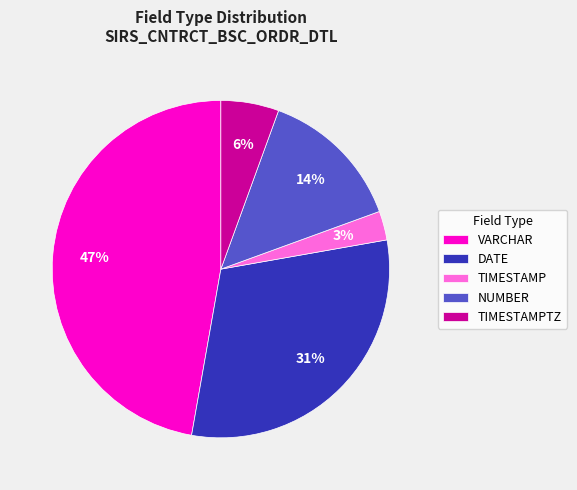

Rank the categories by value from lowest to highest.

TIMESTAMP, TIMESTAMPTZ, NUMBER, DATE, VARCHAR